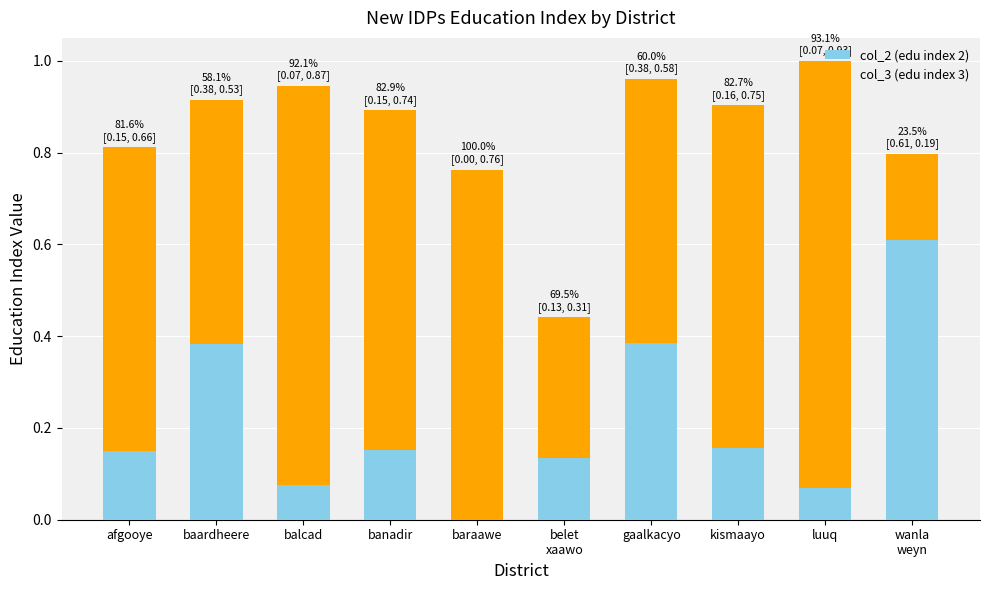

What is the sum of the col_2 (edu index 2) values at kismaayo and afgooye?

0.3